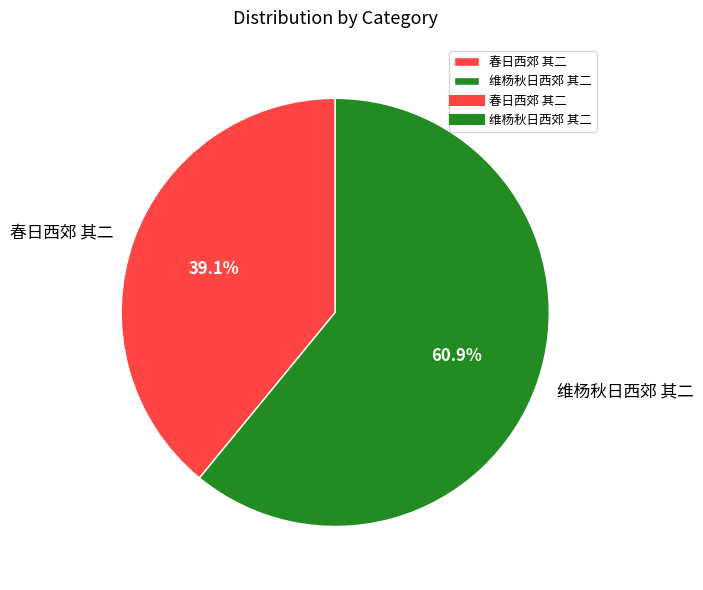

Which category has the smallest portion of the pie?

春日西郊 其二